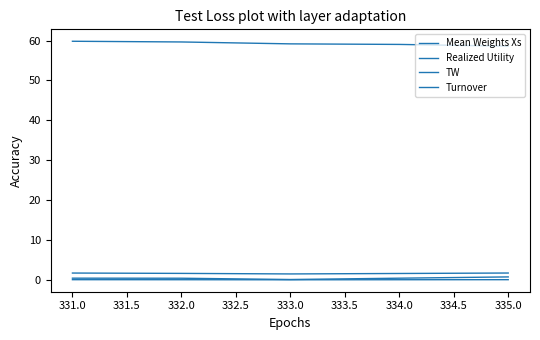

True or false: TW and Realized Utility intersect in this chart.

False